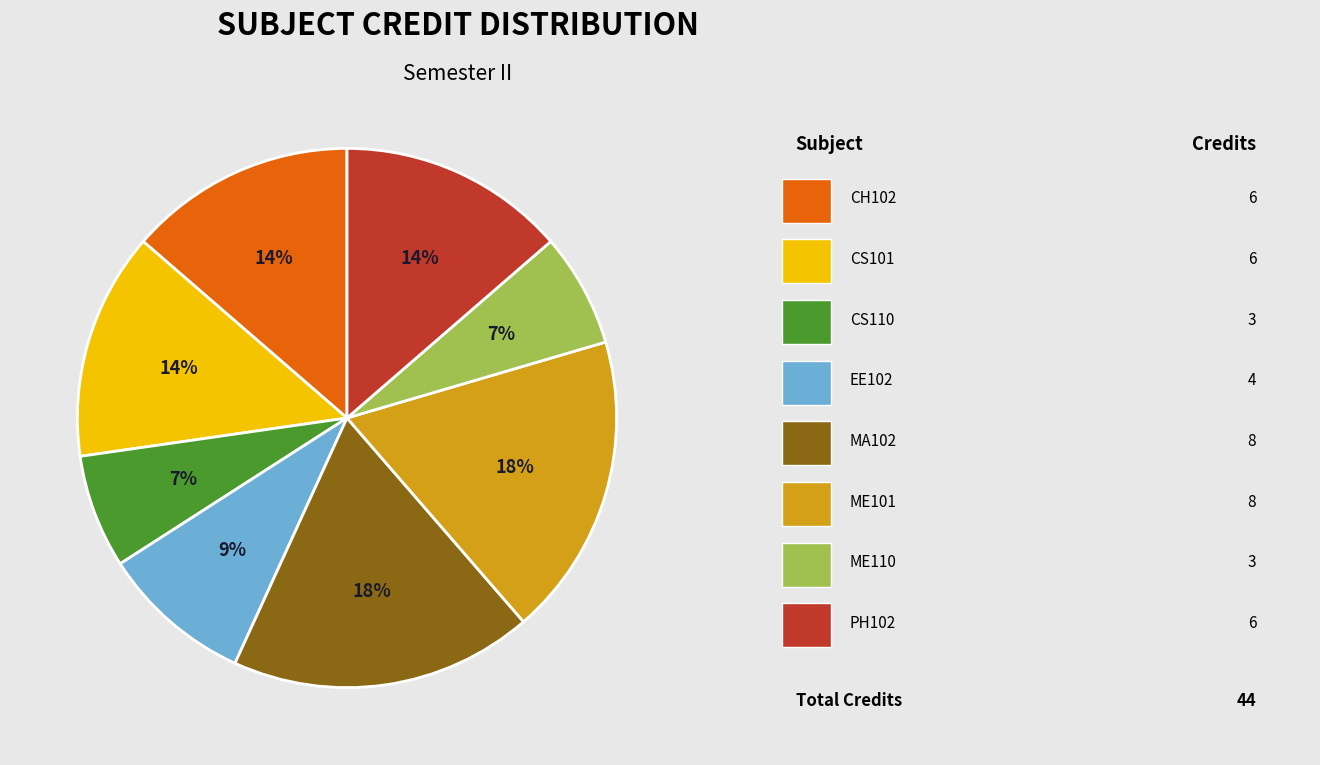

To the nearest percent, what is the average slice percentage?

12%